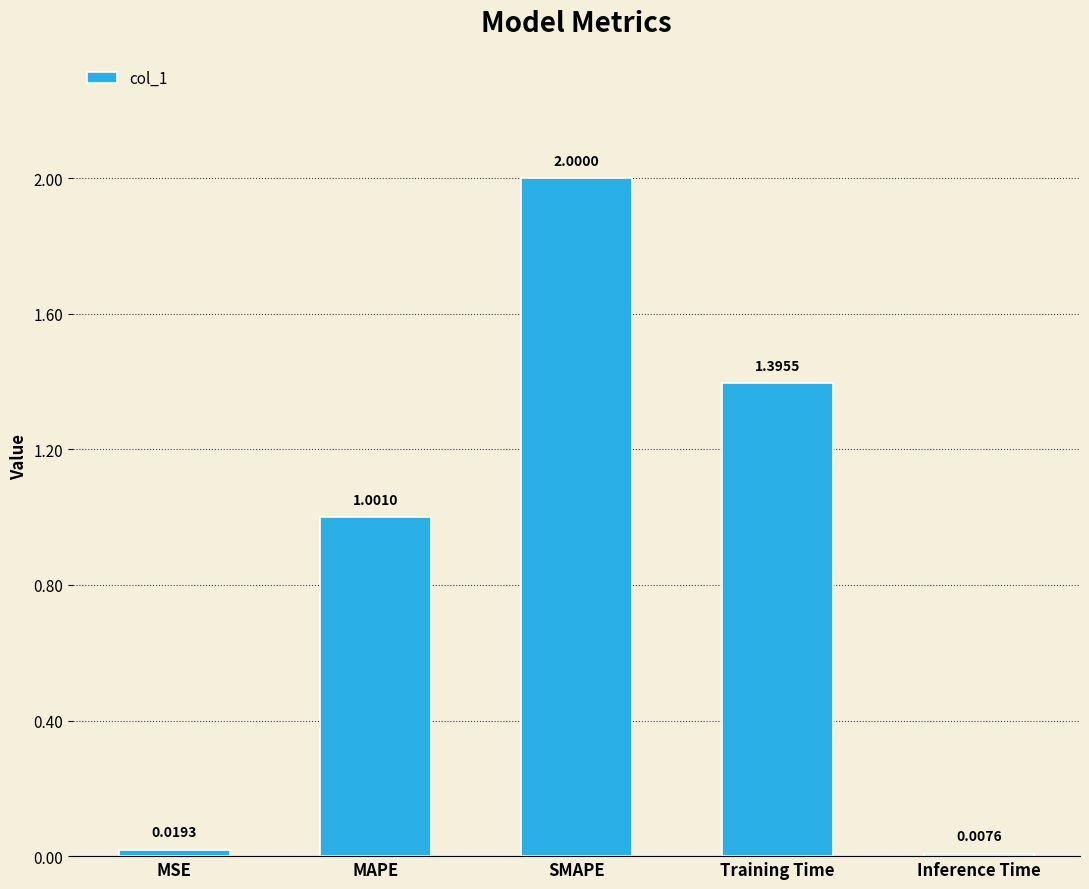

How many distinct data groups are displayed?

1